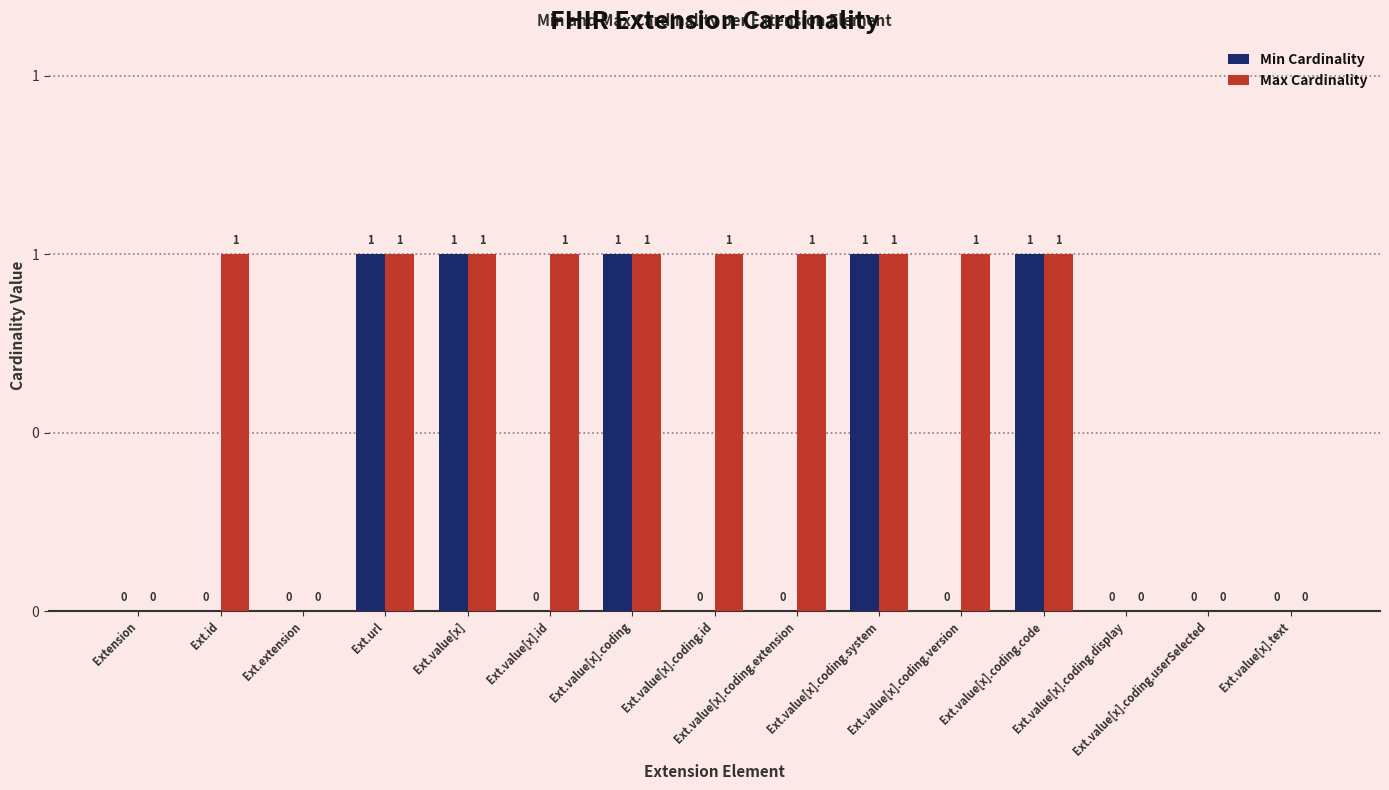

True or false: Max Cardinality has a value of 1 at Ext.value[x].coding.

True